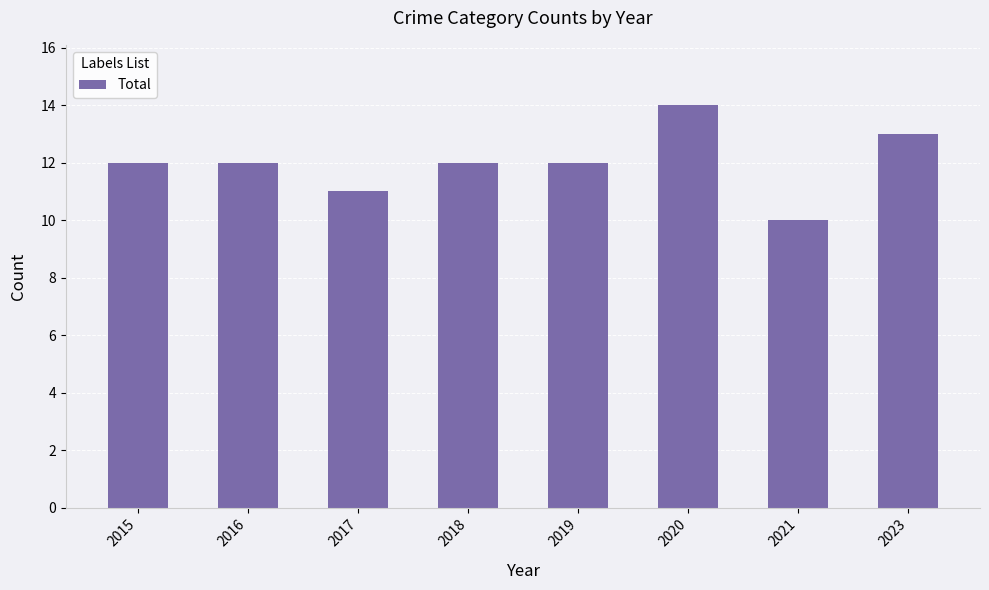

Approximately how many times larger is the value at 2016 compared to 2023?

0.9